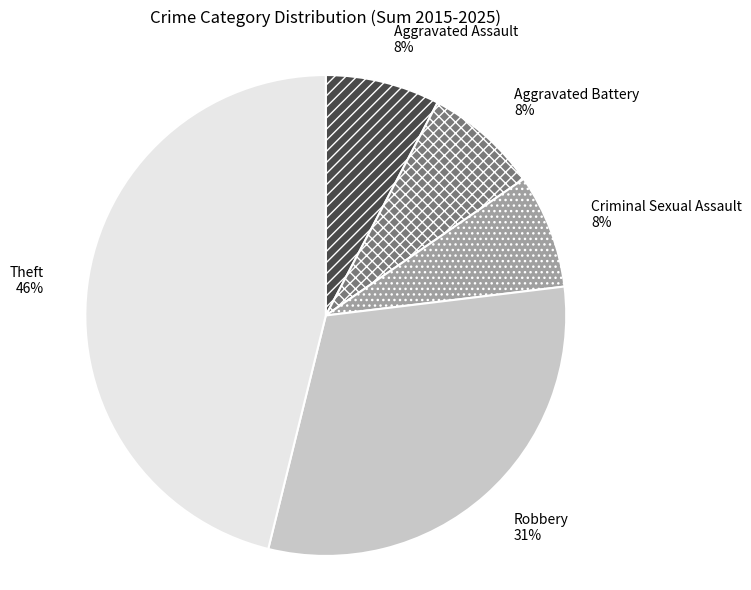

Is it true that Theft is 34% of the pie?

False